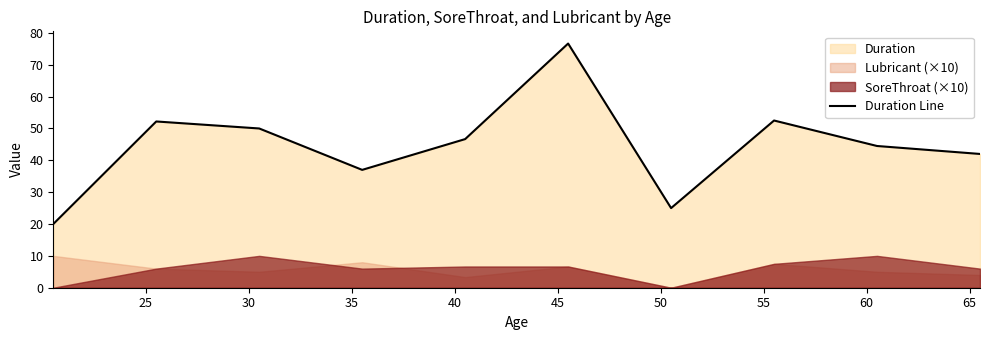

True or false: the data shows 25.0 at 50.

True